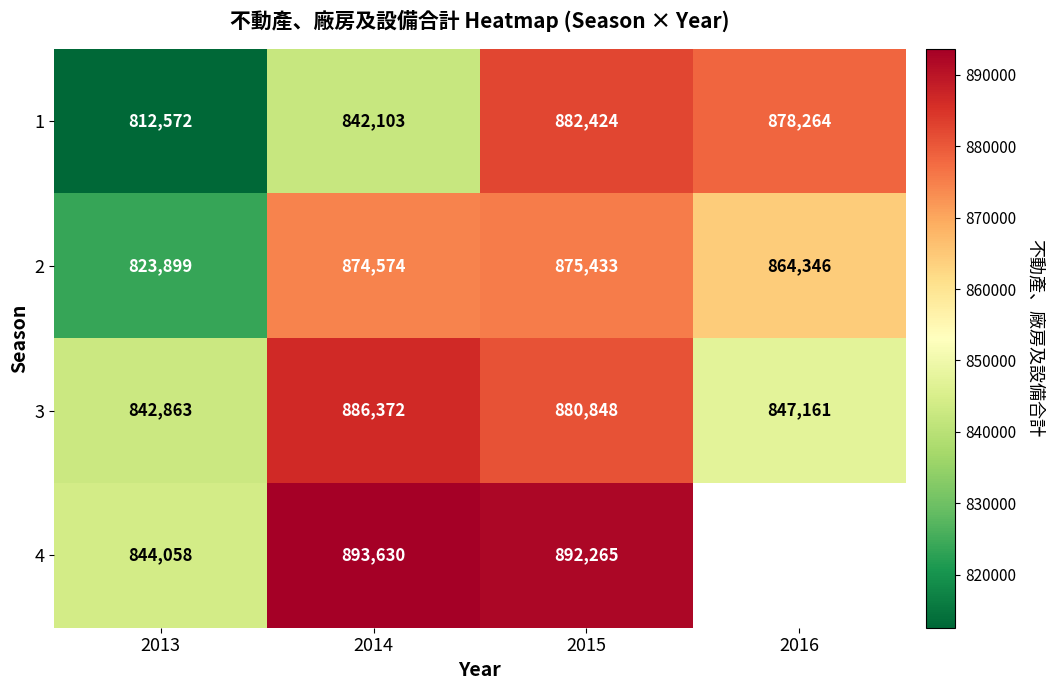

How many data points in 2 are less than 874574?

2